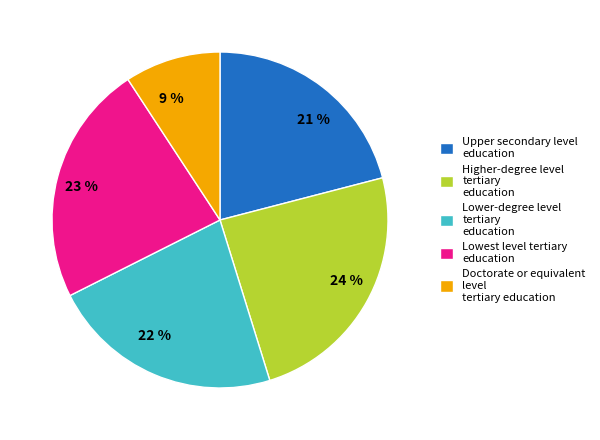

What percentage is the Upper secondary level education slice, to the nearest percent?

21%